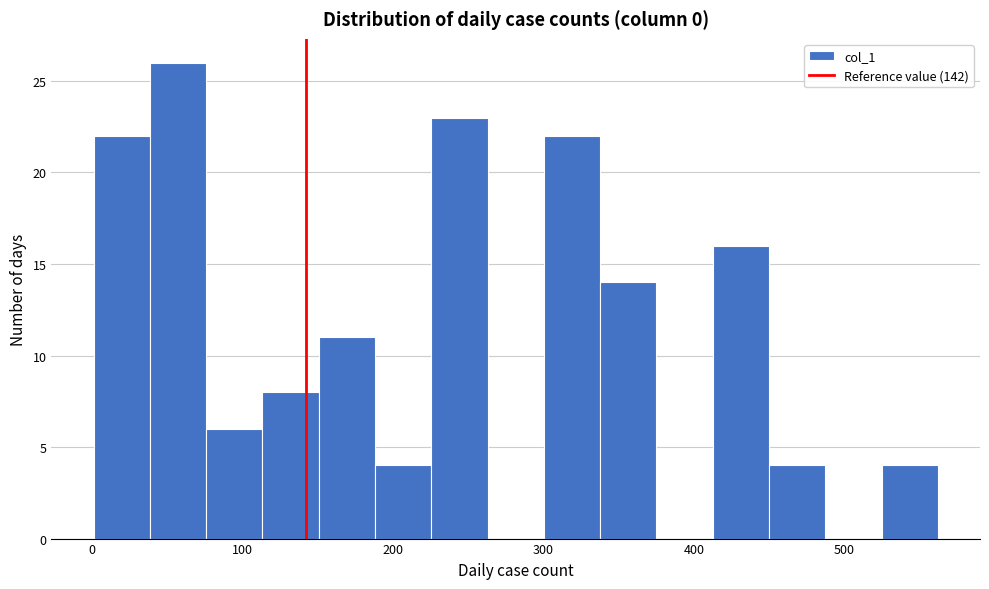

Around what value on the x-axis is the tallest bar? Give the approximate position of its centre, as read against the axis.

60